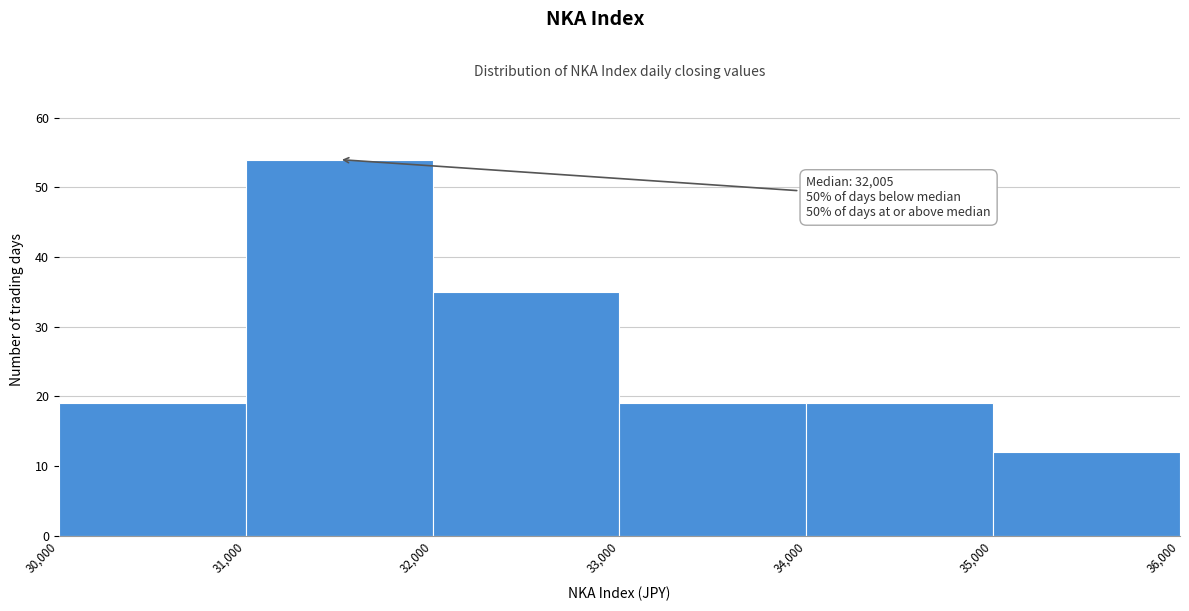

Over which range of the x-axis is the bar tallest?

31,000 to 32,000